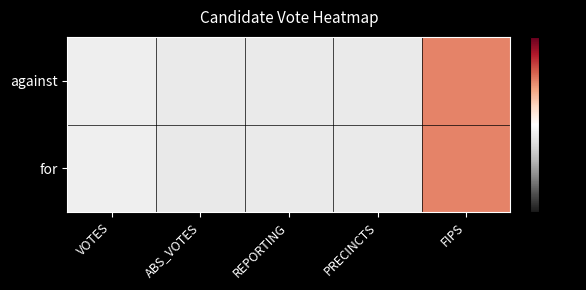

Reading left to right, extract all data points from this chart.

against: VOTES=-0.4	ABS_VOTES=-0.5	REPORTING=-0.5	PRECINCTS=-0.5	FIPS=2.0
for: VOTES=-0.4	ABS_VOTES=-0.5	REPORTING=-0.5	PRECINCTS=-0.5	FIPS=2.0